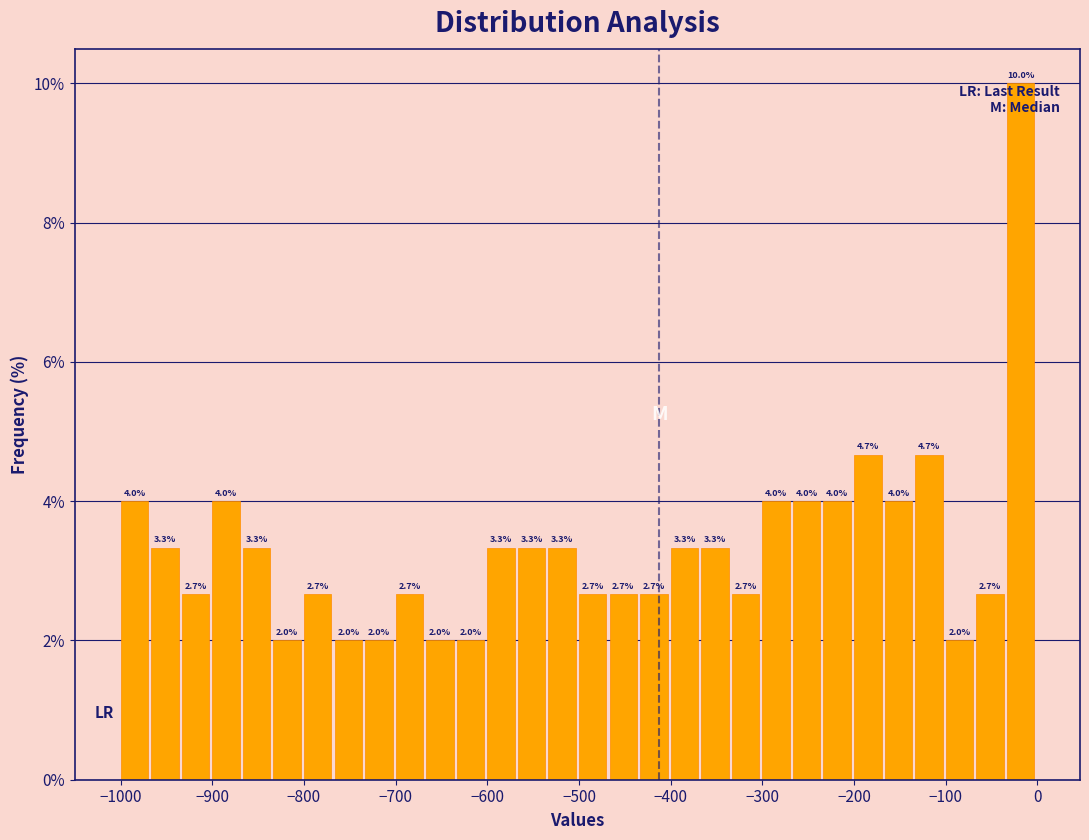

Read against the x-axis, roughly where is the centre of the tallest bar?

-20